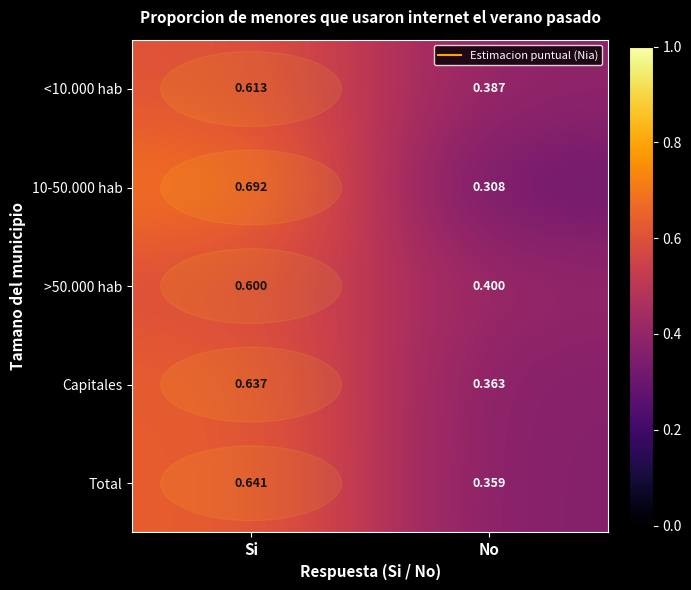

At which label is 10-50.000 hab closest to 0?

No